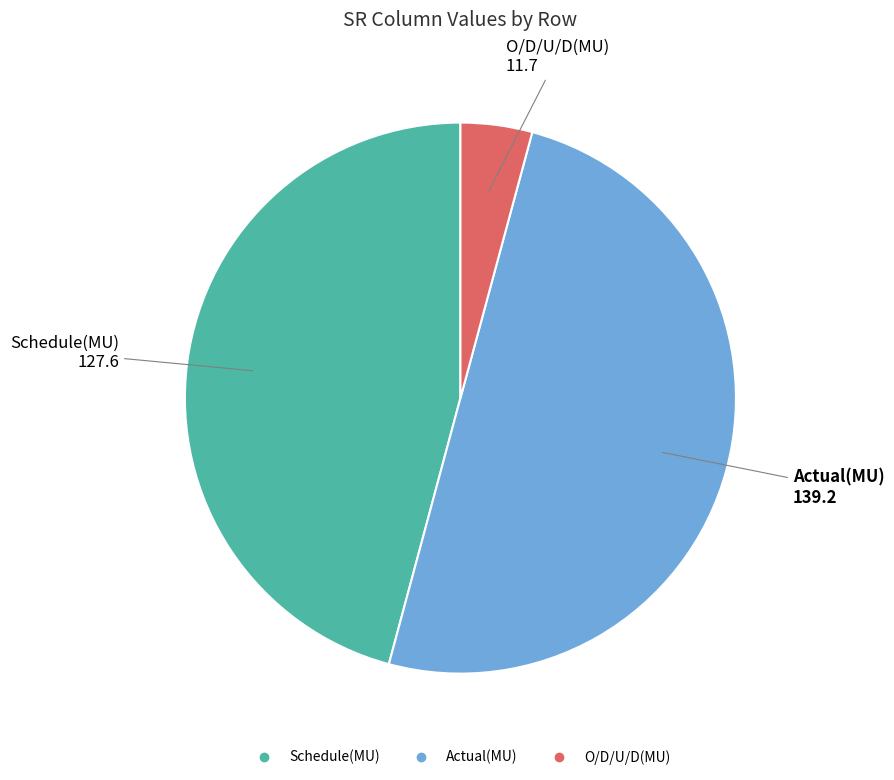

Which slice is the largest?

Actual(MU)